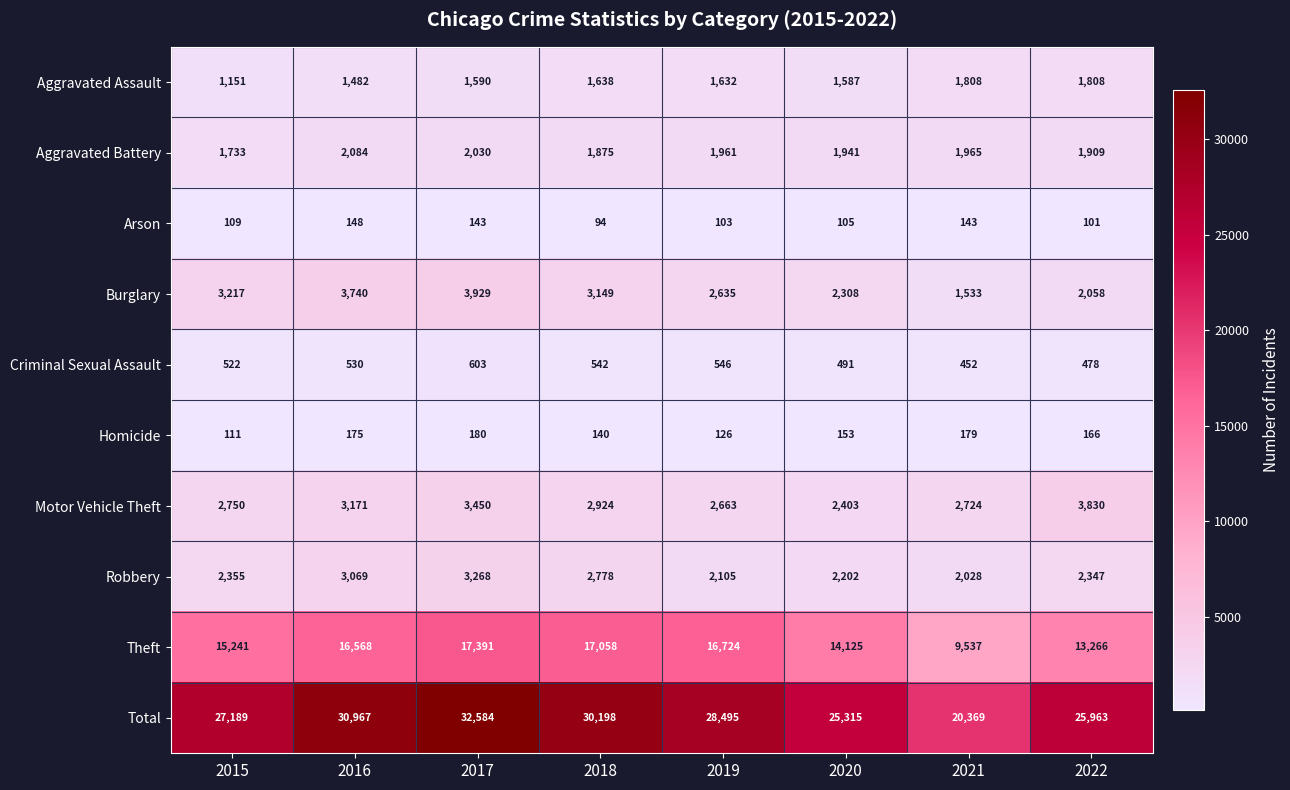

What value does the Criminal Sexual Assault series have at 2021, to the nearest 5?

450